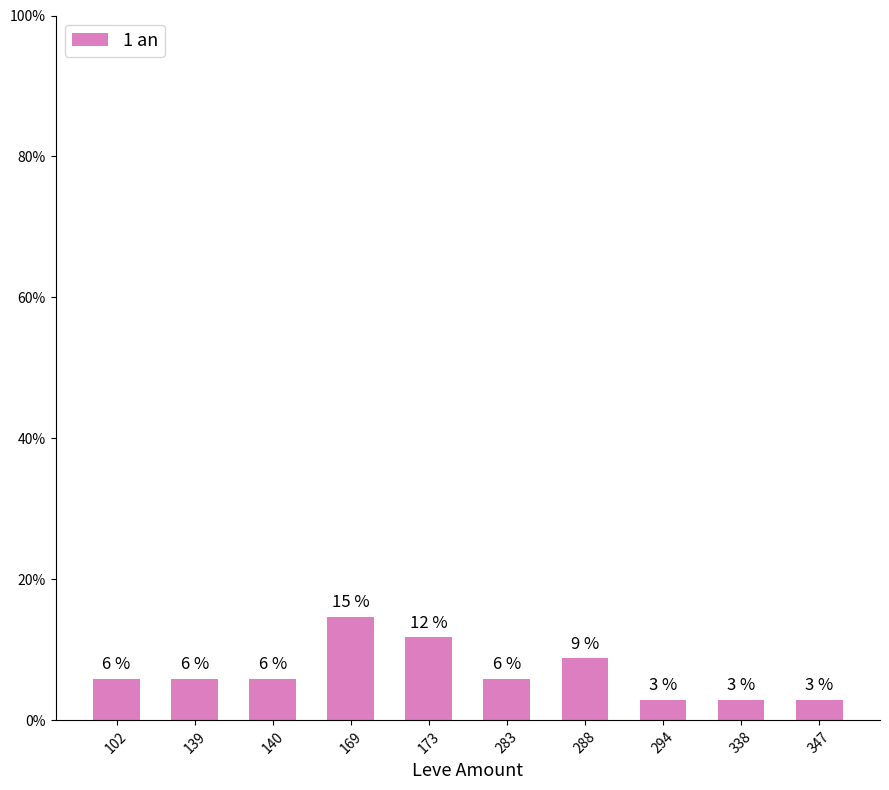

Are the bars horizontal?

No